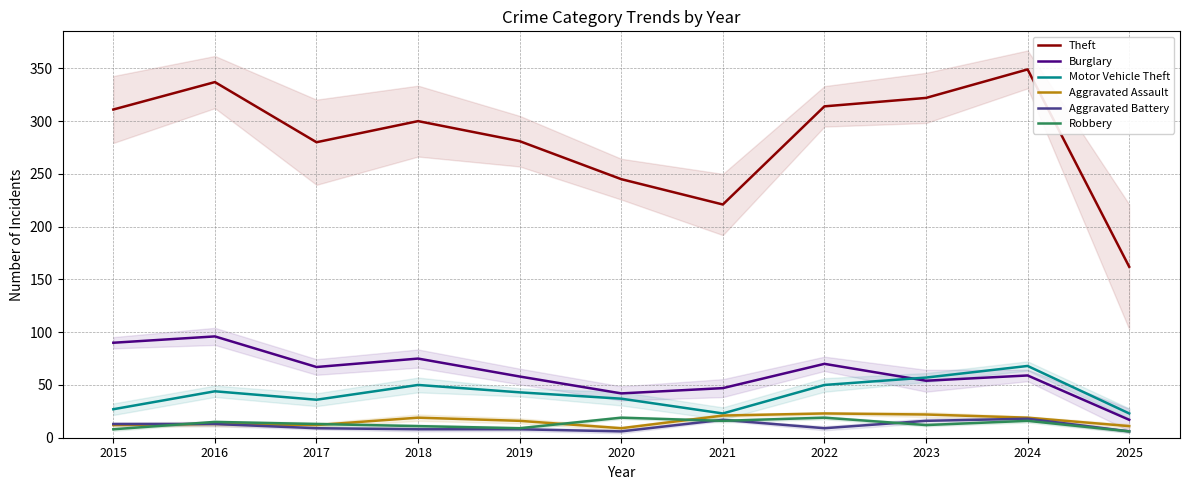

Count the number of data series in this chart.

6